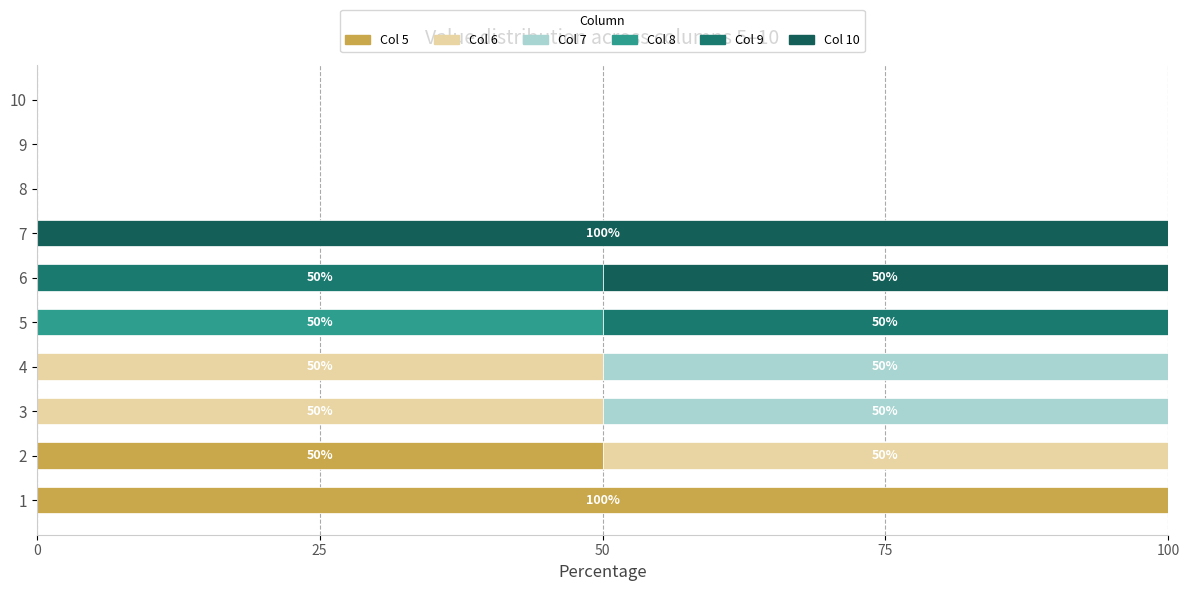

Is it true that 7 equals 67 at 3?

False